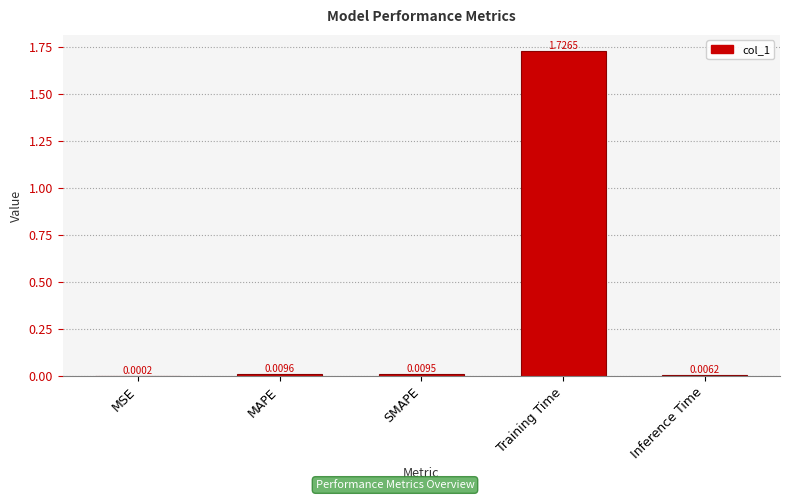

What is the sum of all values?

1.8